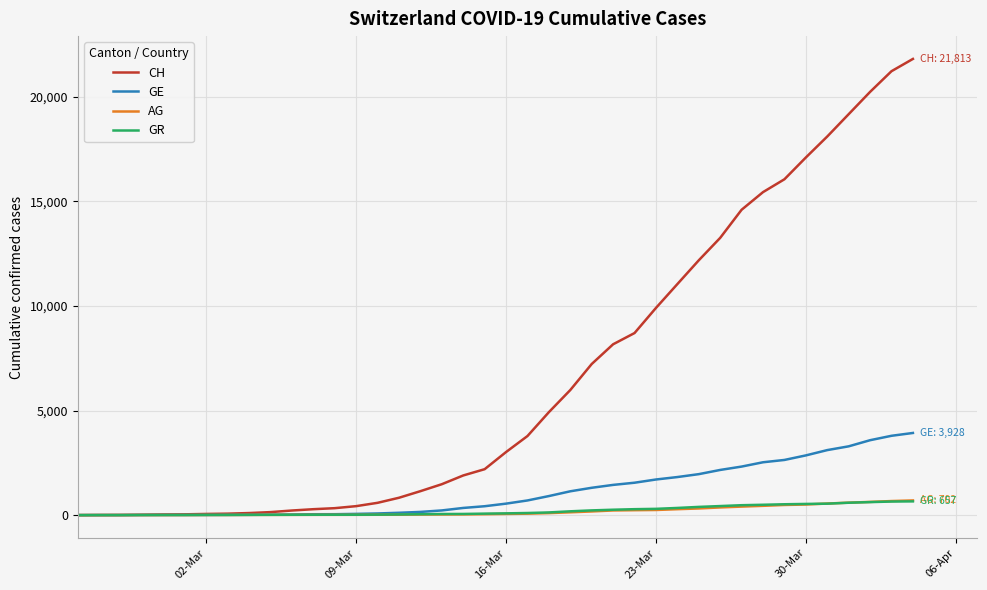

Which series has the largest range (max minus min)?

CH